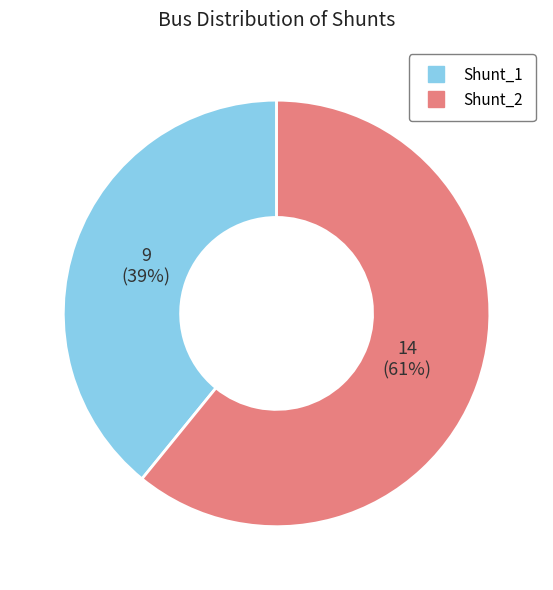

To the nearest percent, what is the difference between the Shunt_1 and Shunt_2 slice percentages?

22%